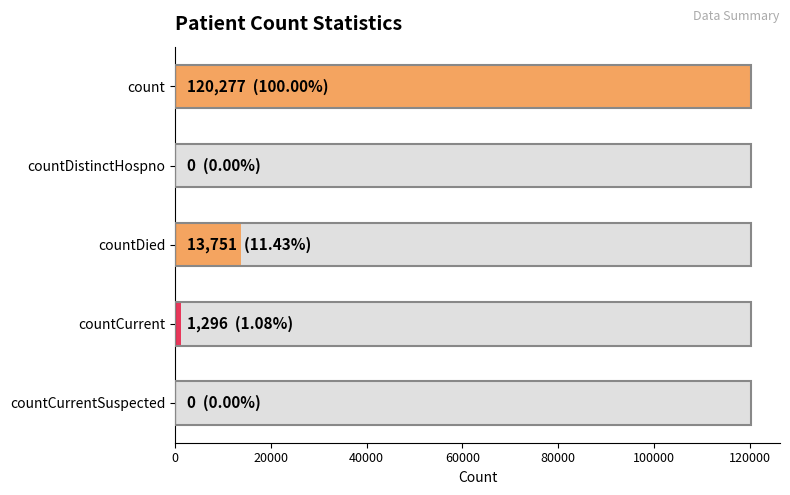

Count the number of data series in this chart.

1